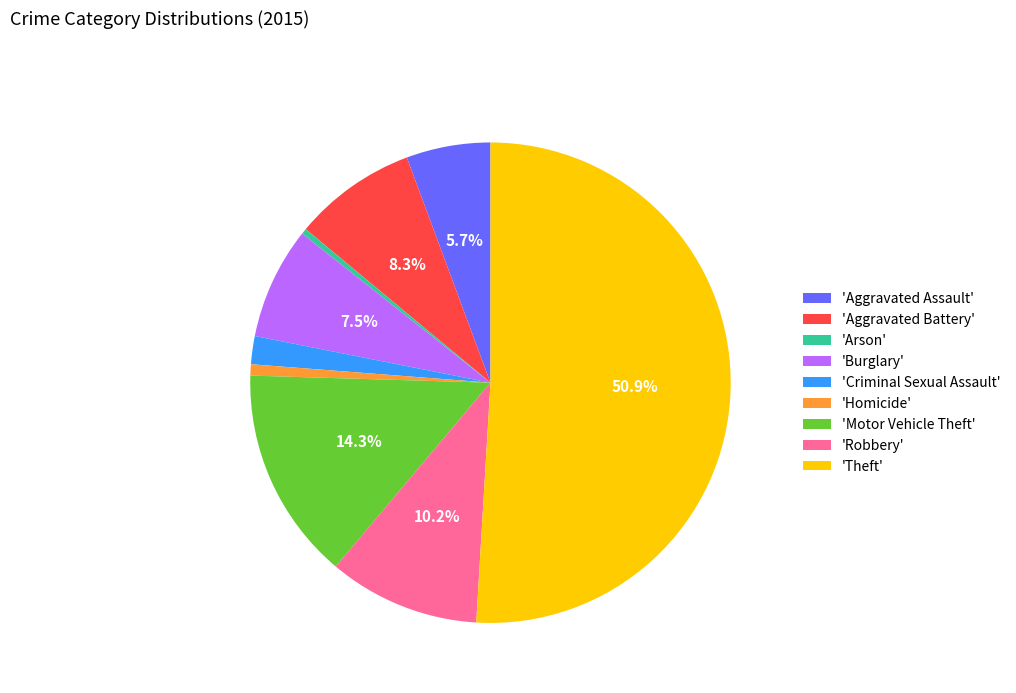

Combined, what portion of the pie is 'Robbery' and 'Aggravated Battery'?

18.5%